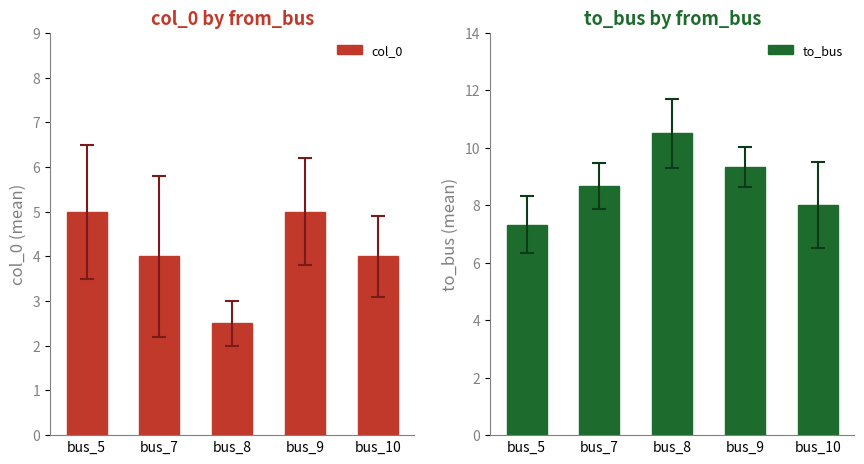

Does the chart contain stacked bars?

No